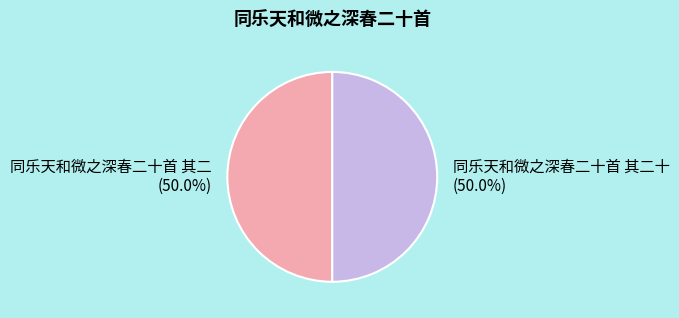

Approximately how many times larger is the value at 同乐天和微之深春二十首 其二十 compared to 同乐天和微之深春二十首 其二?

1.0